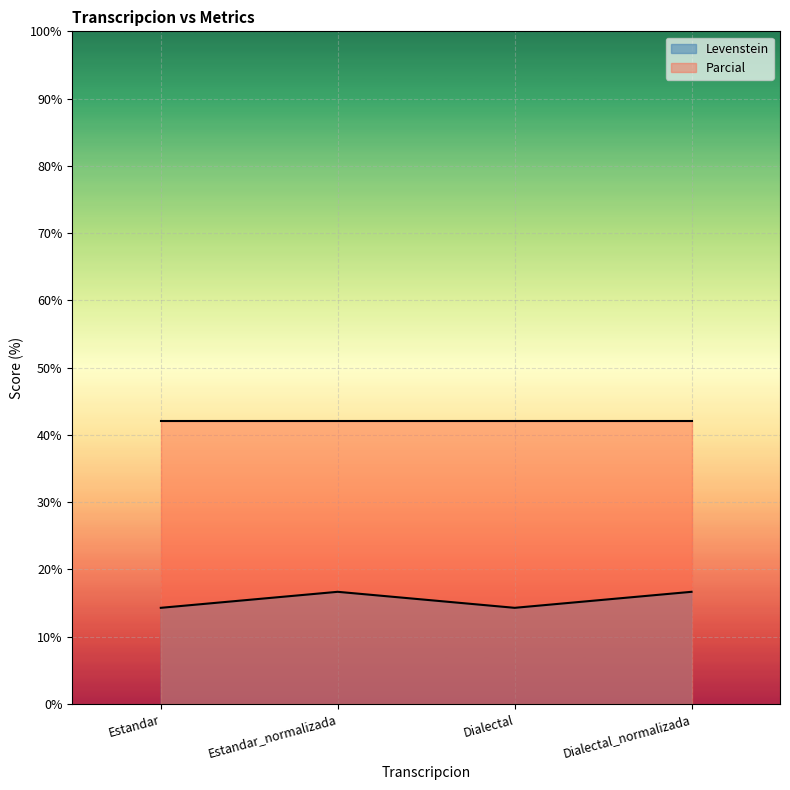

The value at Estandar is 14.3. True or false?

True